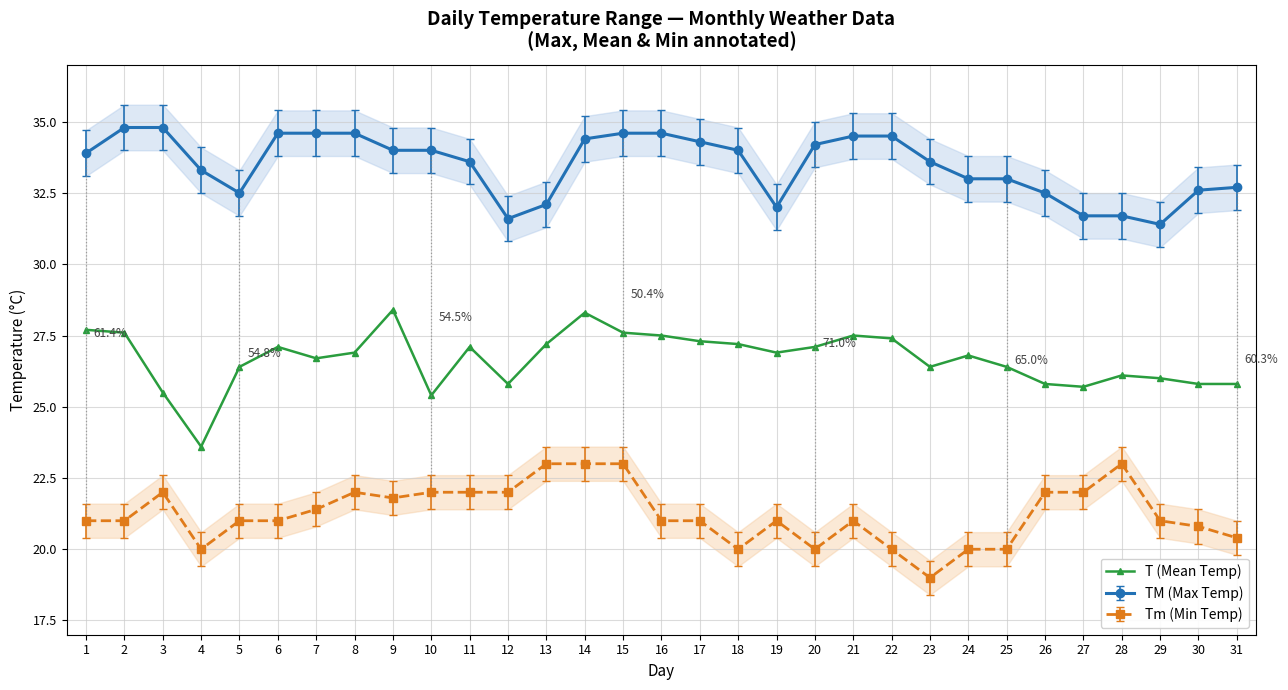

What is the value of the 3rd point from the left?

25.5